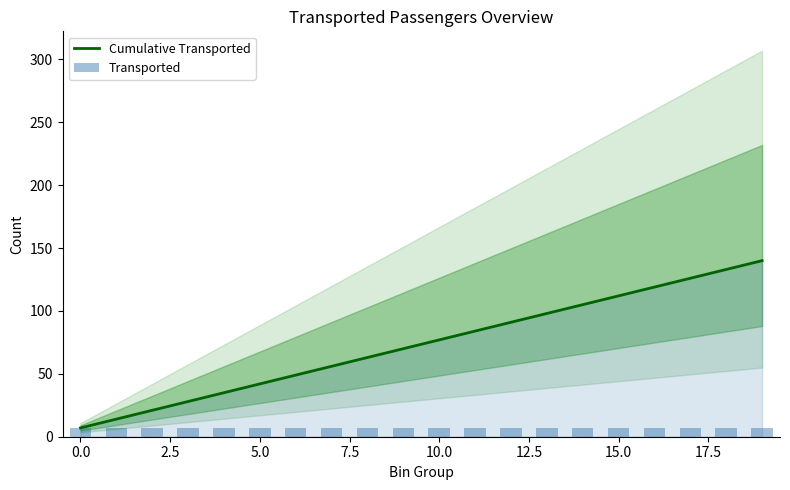

Are the bars horizontal?

No